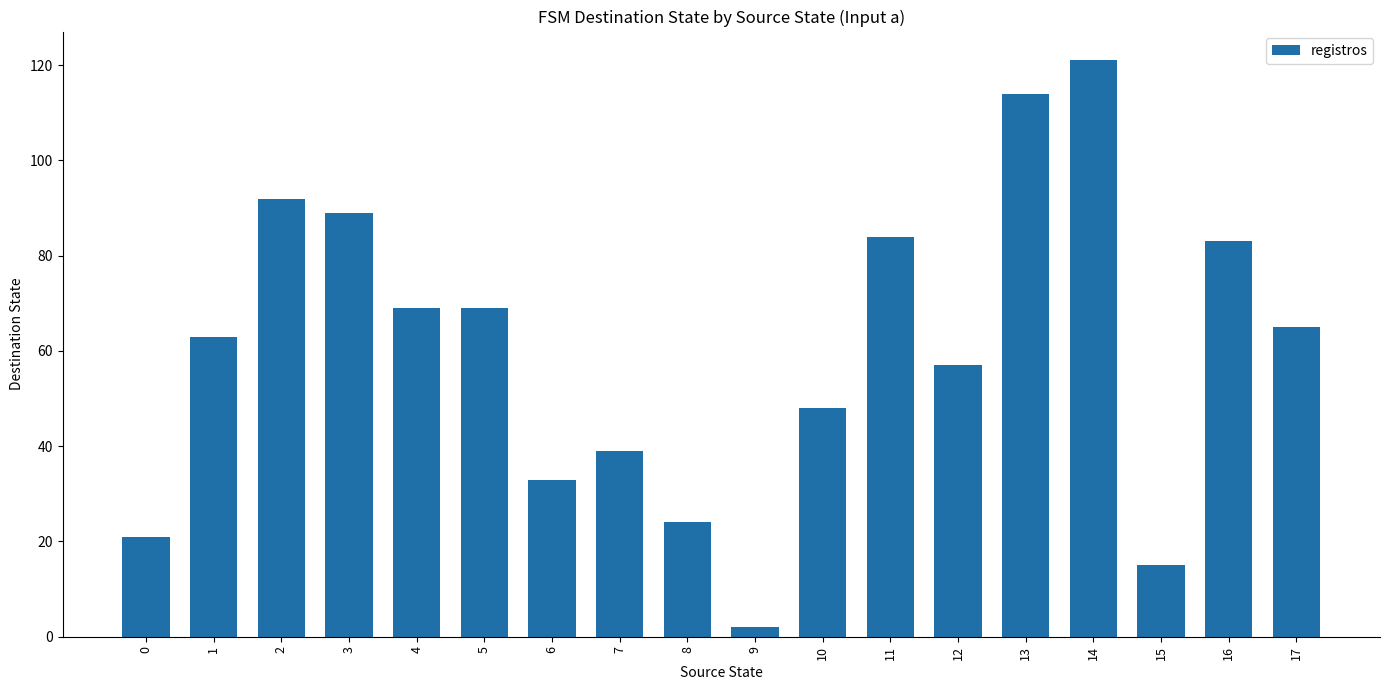

What is the sum of all values?

1088